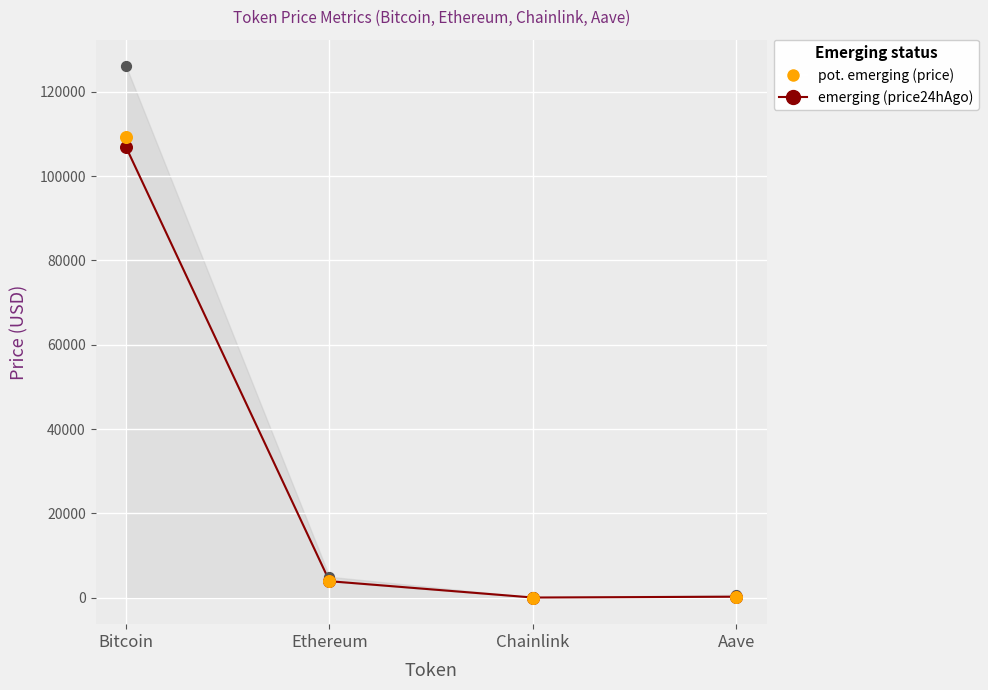

At which category is the sum across all series the highest?

Bitcoin